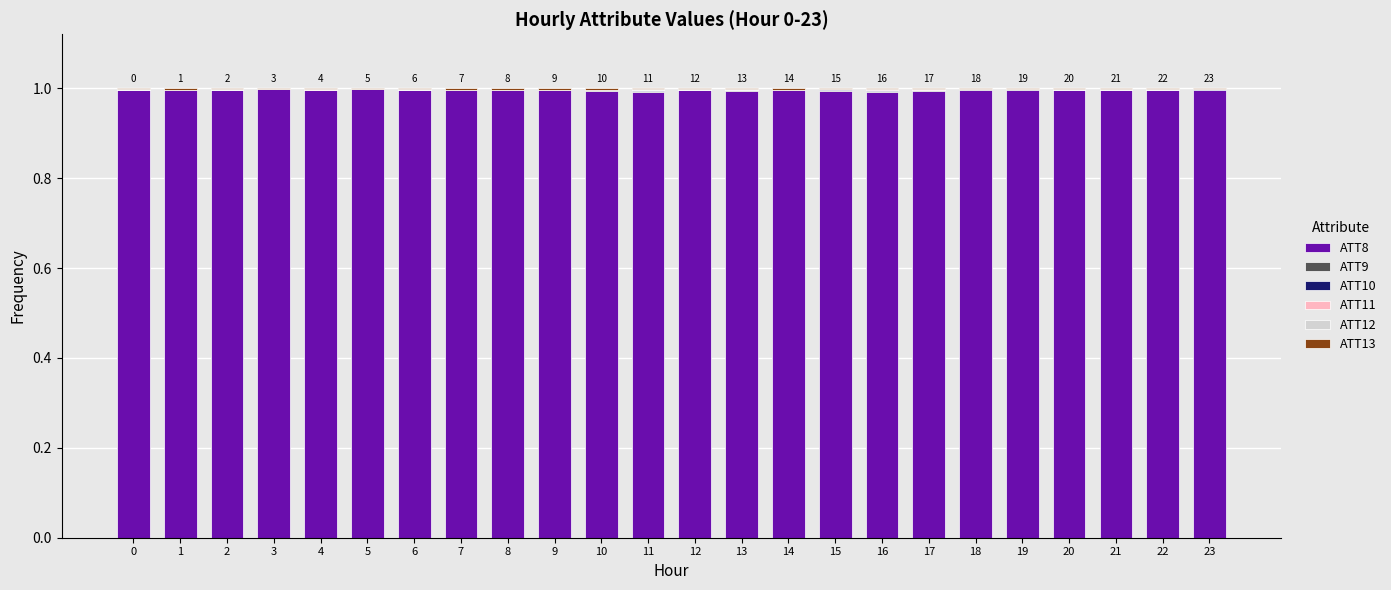

Are the bars horizontal?

No